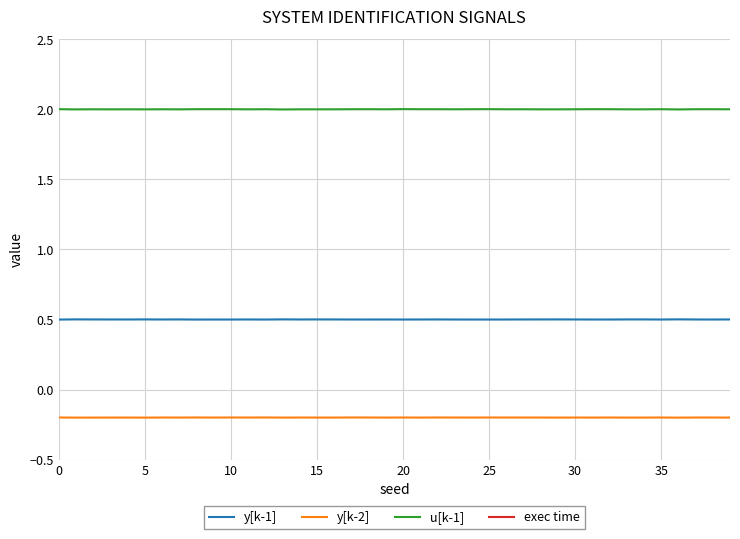

Does the chart display data point markers on the line(s)?

No